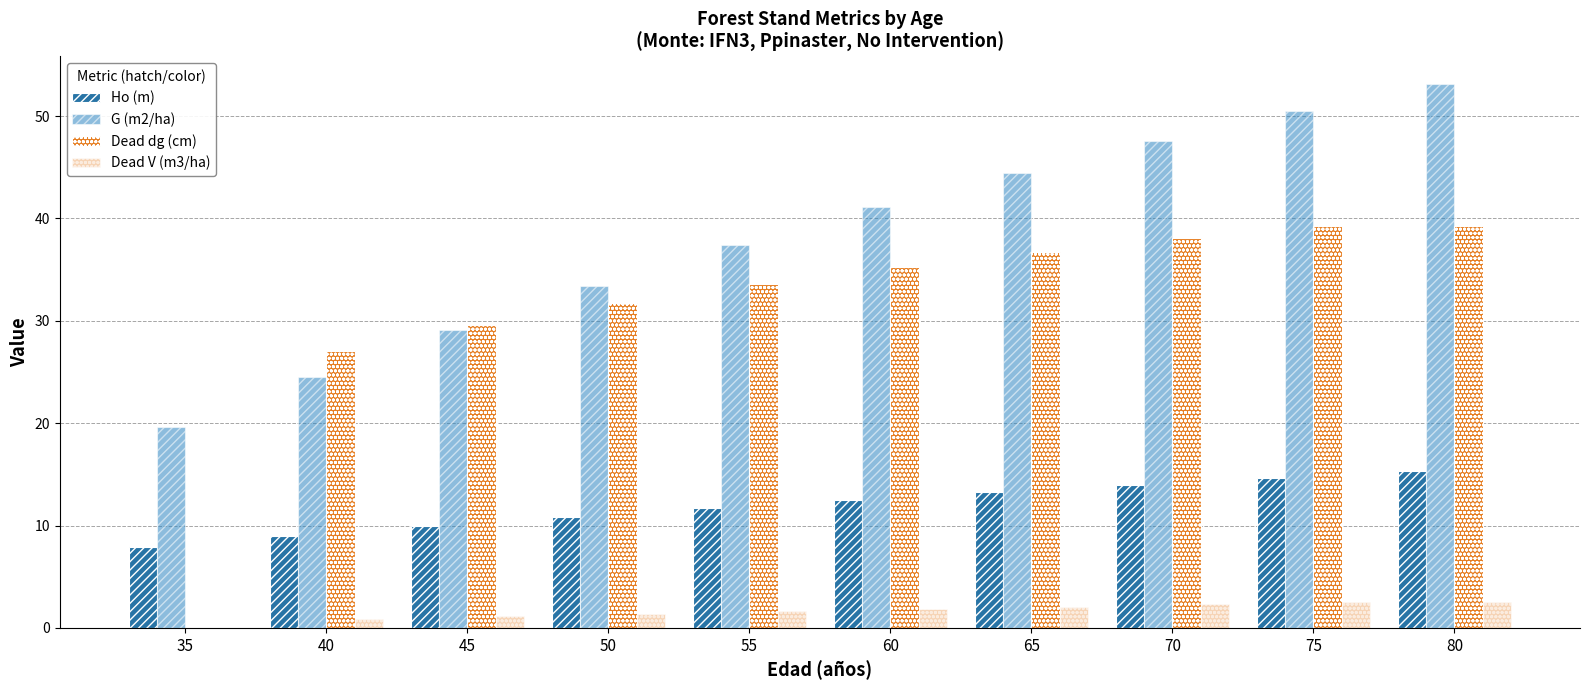

The G (m2/ha) series shows 53.2 at 80. True or false?

True